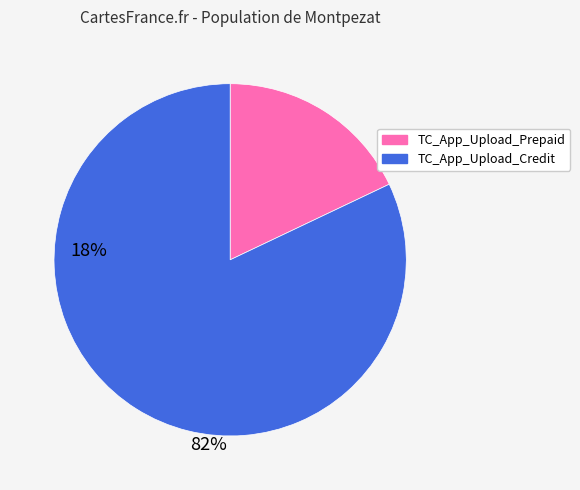

Is there any slice that represents more than half of the pie?

Yes